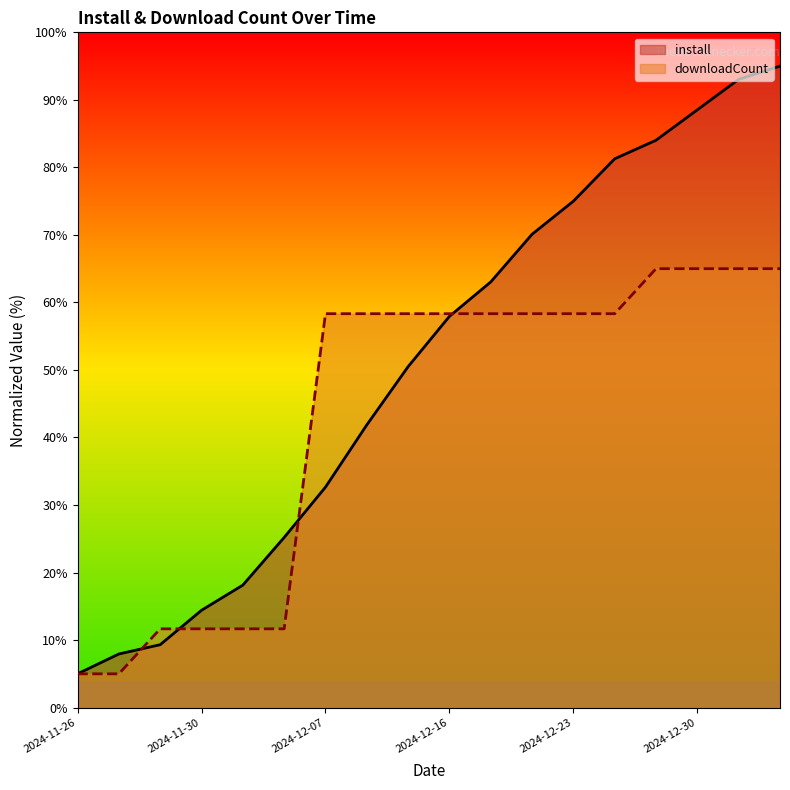

At 2025-01-01, list the series in order from smallest to largest.

downloadCount, install